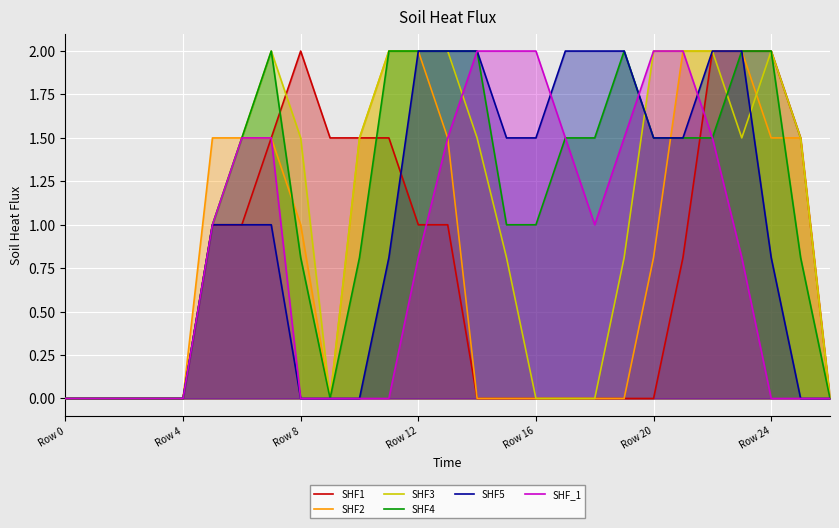

True or false: SHF4 and SHF5 intersect in this chart.

False